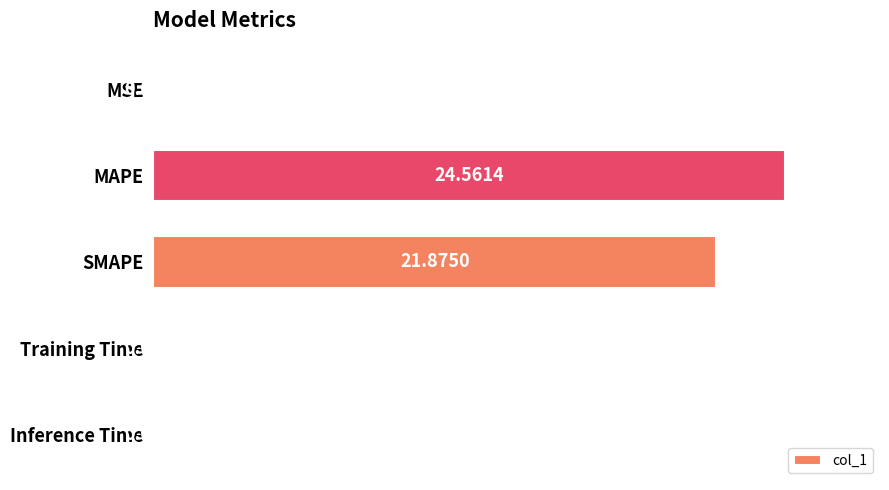

What is the sum of all values?

46.5